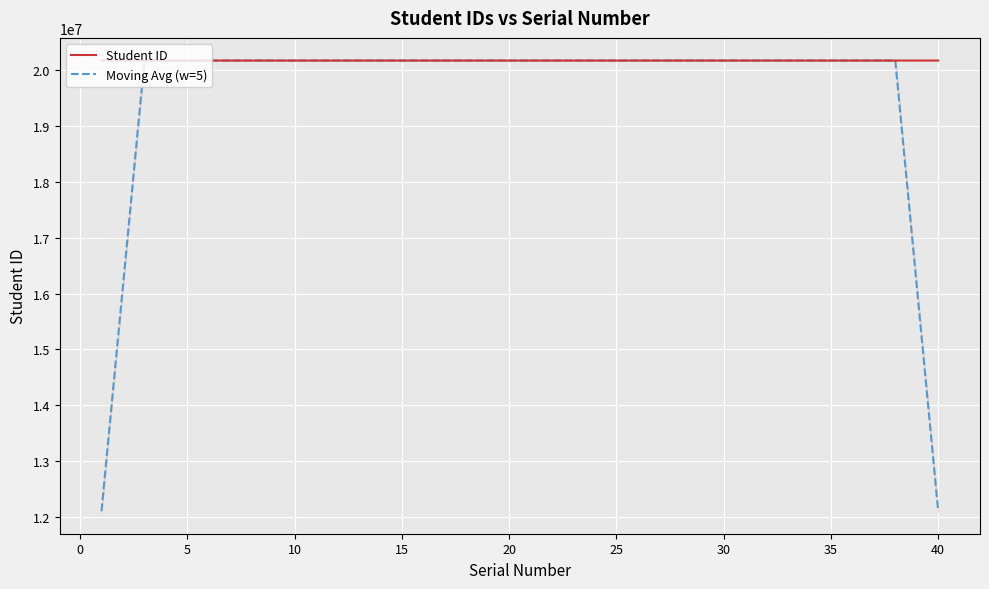

True or false: Moving Avg (w=5) and Student ID cross at least once.

True